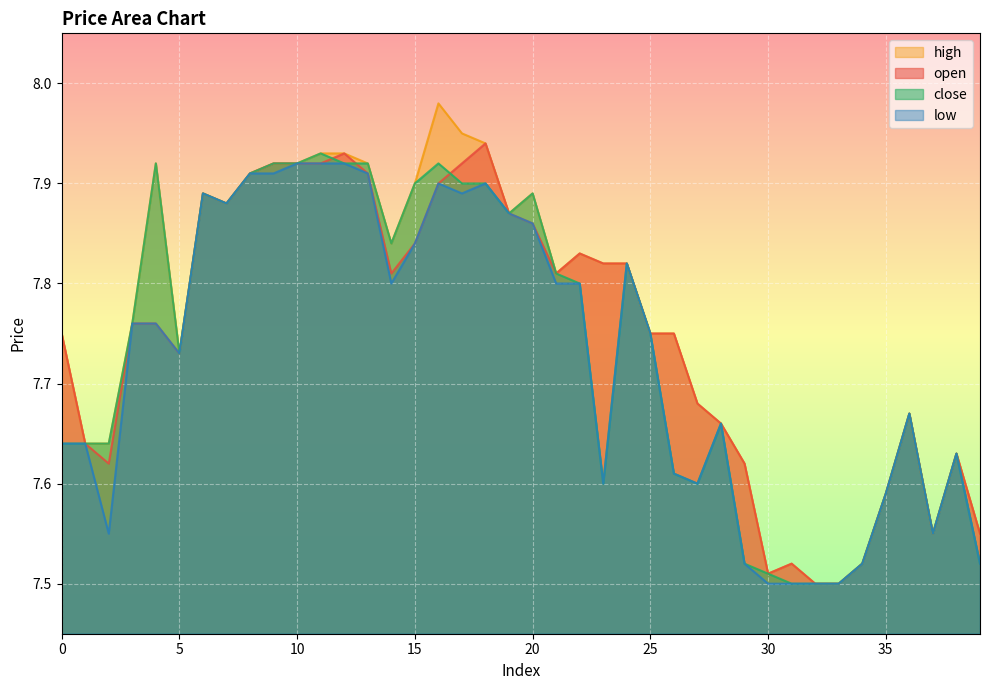

True or false: open and low intersect in this chart.

False